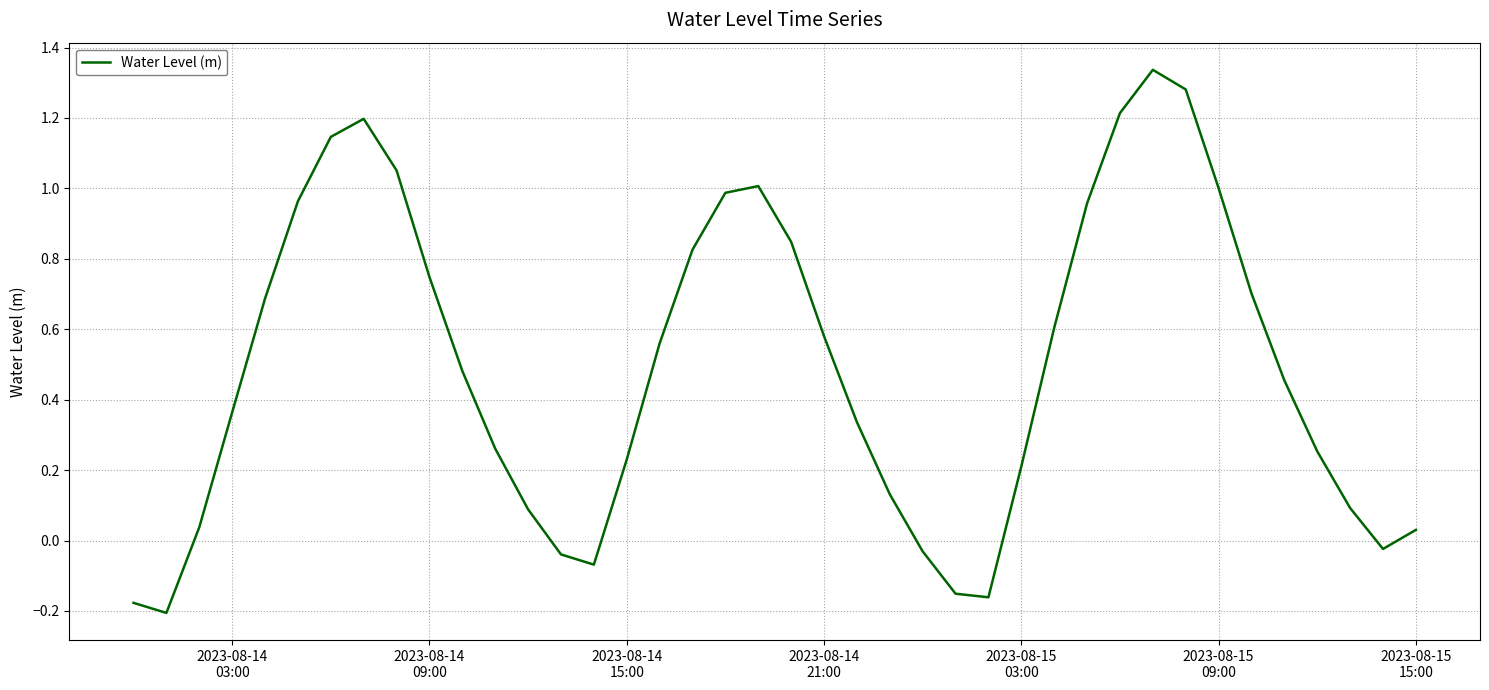

How many lines are shown in the chart?

1